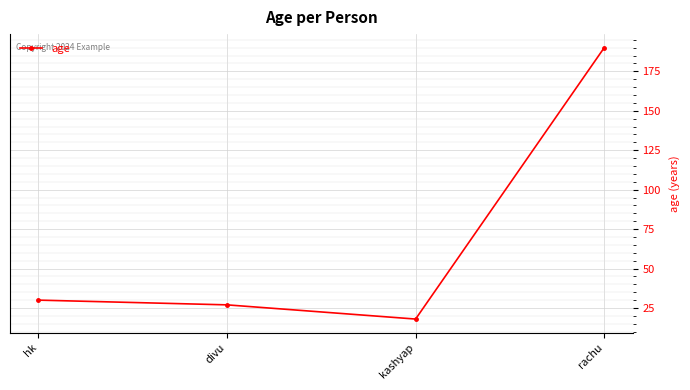

What is the ratio of the value at rachu to the value at kashyap?

10.6